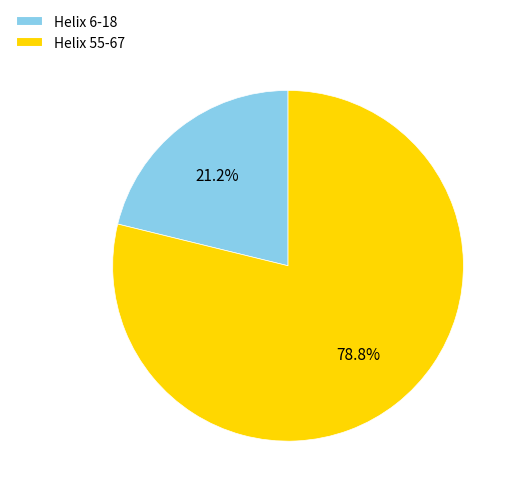

To the nearest percent, what portion does Helix 6-18 represent?

21%